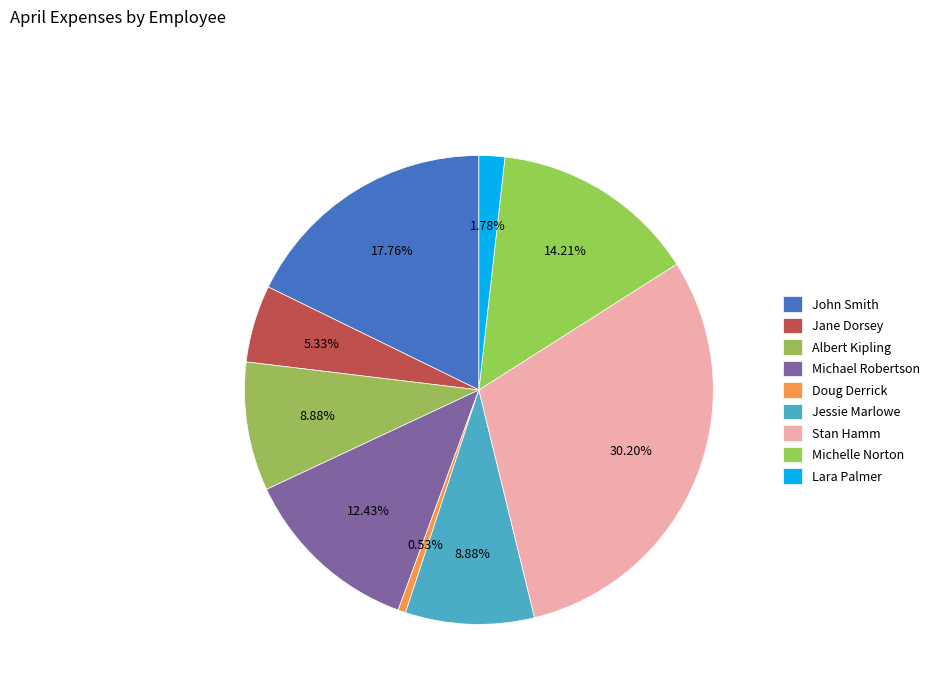

How many slices are in this pie chart?

9